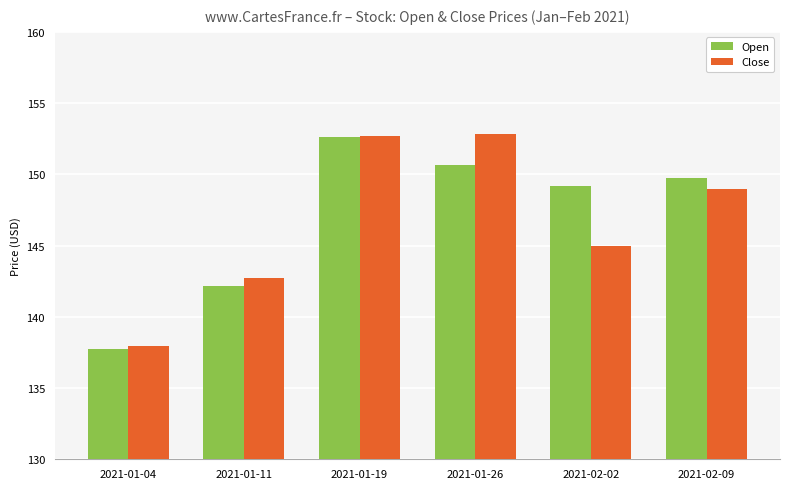

Is it true that Close equals 51.5 at 2021-01-04?

False